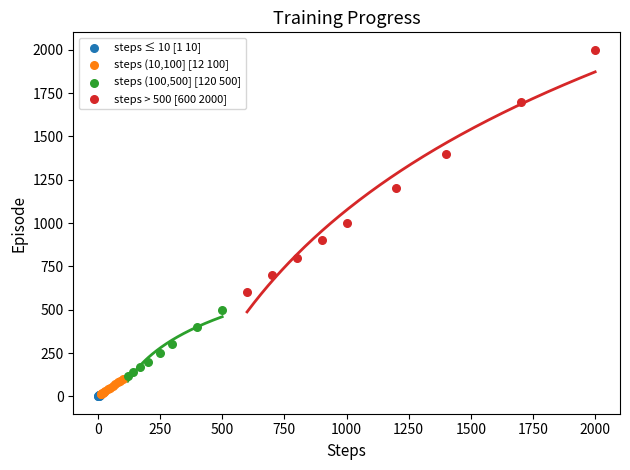

What are all the series names shown in the legend?

steps ≤ 10 [1 10], steps (10,100] [12 100], steps (100,500] [120 500], steps > 500 [600 2000]